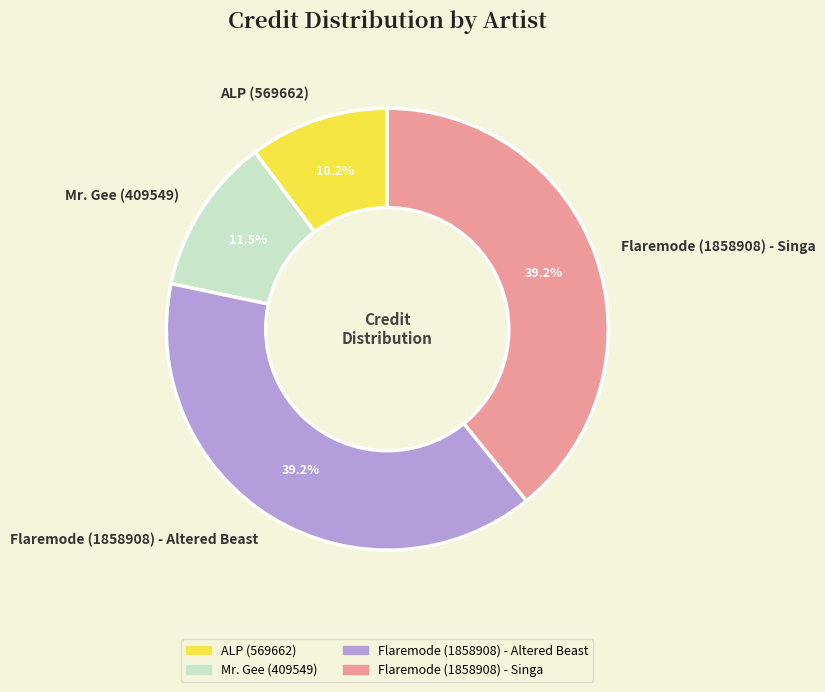

To the nearest percent, what portion does Flaremode (1858908) - Singa represent?

39%